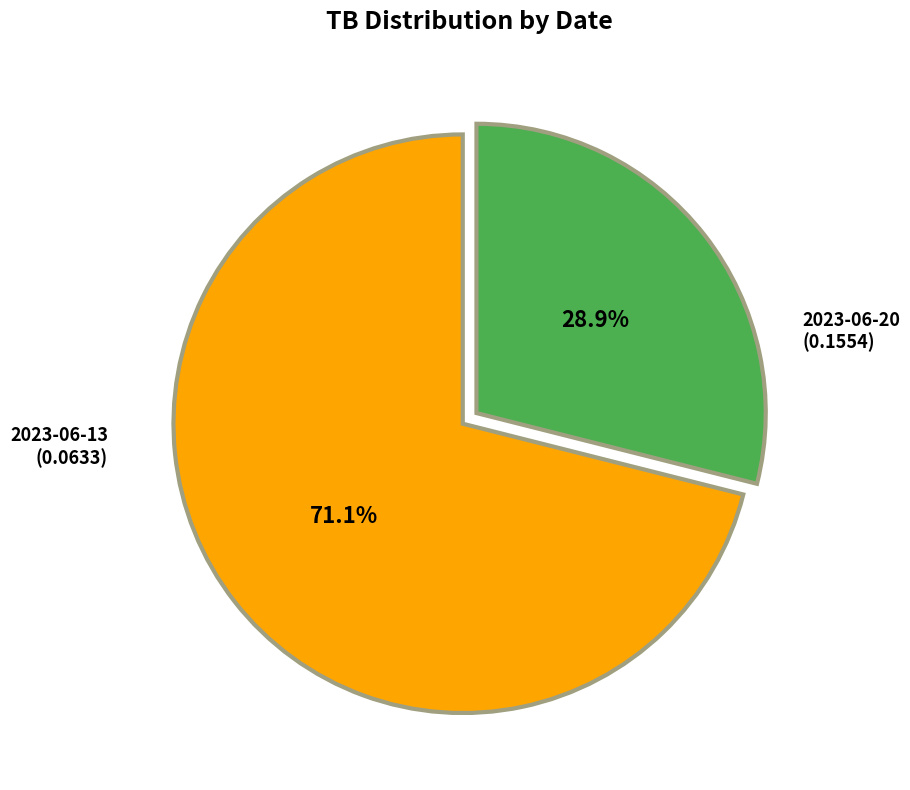

Is there a majority slice in this chart?

Yes